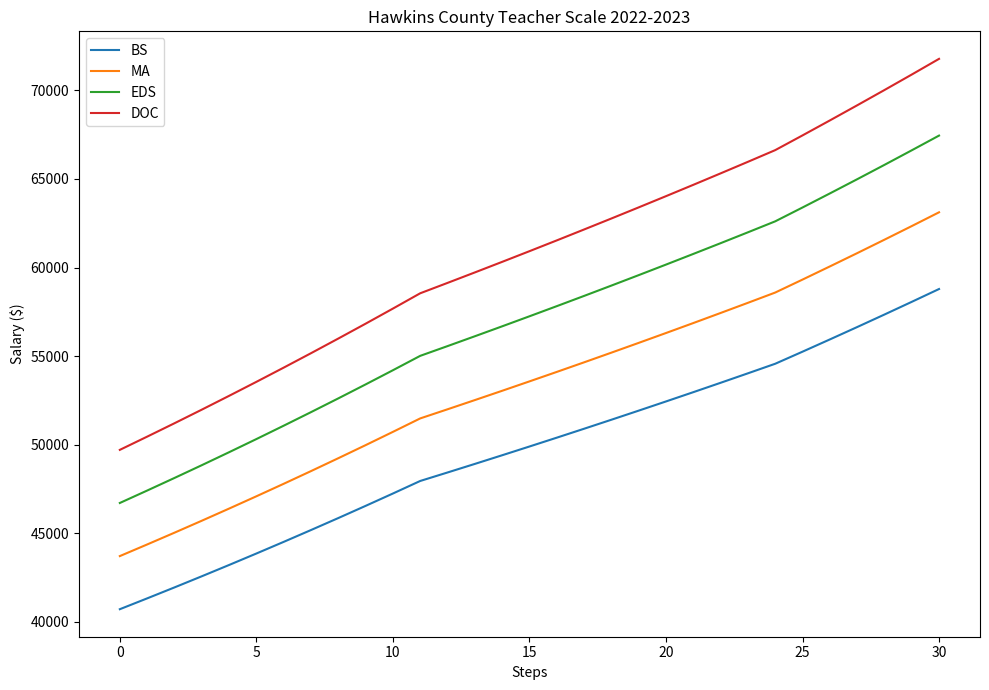

Which series has the largest total across all categories?

DOC